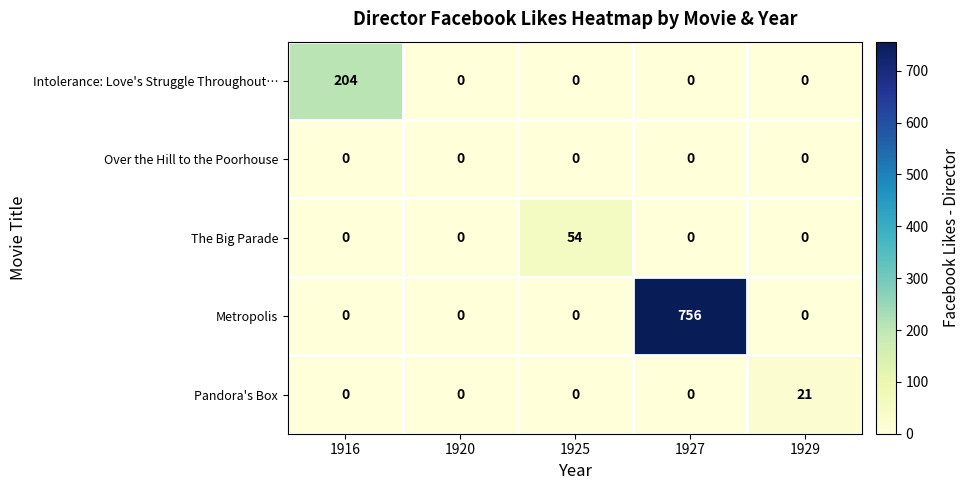

Is it true that Metropolis equals 341 at 1920?

False